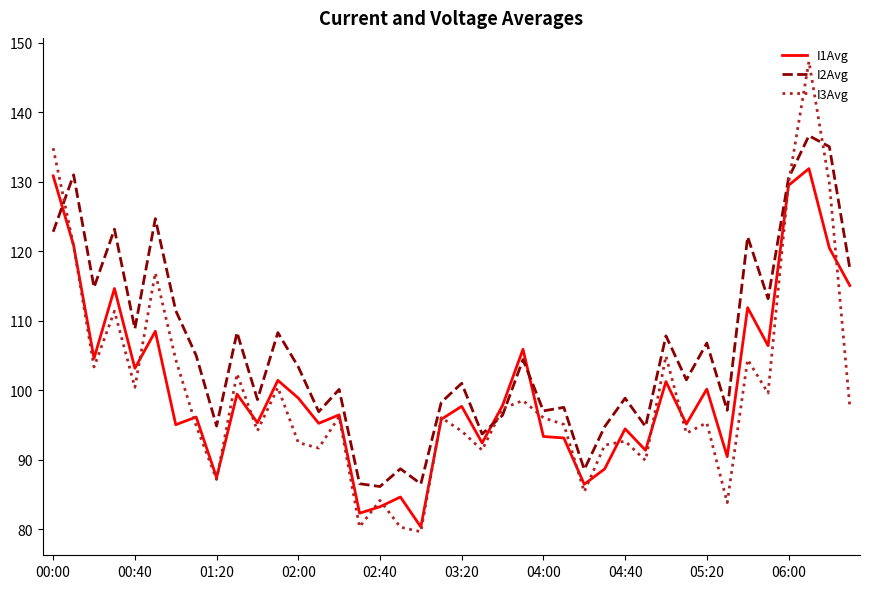

Rank the series by their maximum value, from highest to lowest.

I3Avg, I2Avg, I1Avg